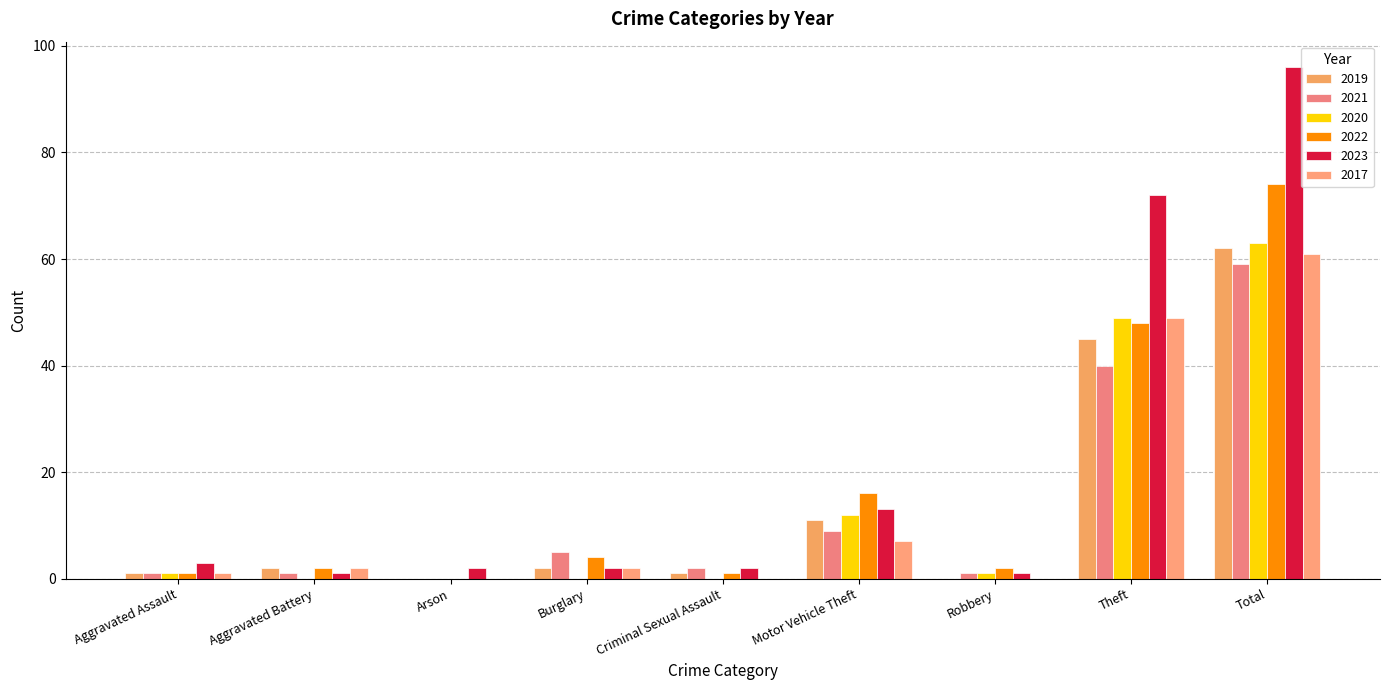

Reading right to left, extract all data points from this chart.

2019: Total=62	Theft=45	Robbery=0	Motor Vehicle Theft=11	Criminal Sexual Assault=1	Burglary=2	Arson=0	Aggravated Battery=2	Aggravated Assault=1
2021: Total=59	Theft=40	Robbery=1	Motor Vehicle Theft=9	Criminal Sexual Assault=2	Burglary=5	Arson=0	Aggravated Battery=1	Aggravated Assault=1
2020: Total=63	Theft=49	Robbery=1	Motor Vehicle Theft=12	Criminal Sexual Assault=0	Burglary=0	Arson=0	Aggravated Battery=0	Aggravated Assault=1
2022: Total=74	Theft=48	Robbery=2	Motor Vehicle Theft=16	Criminal Sexual Assault=1	Burglary=4	Arson=0	Aggravated Battery=2	Aggravated Assault=1
2023: Total=96	Theft=72	Robbery=1	Motor Vehicle Theft=13	Criminal Sexual Assault=2	Burglary=2	Arson=2	Aggravated Battery=1	Aggravated Assault=3
2017: Total=61	Theft=49	Robbery=0	Motor Vehicle Theft=7	Criminal Sexual Assault=0	Burglary=2	Arson=0	Aggravated Battery=2	Aggravated Assault=1